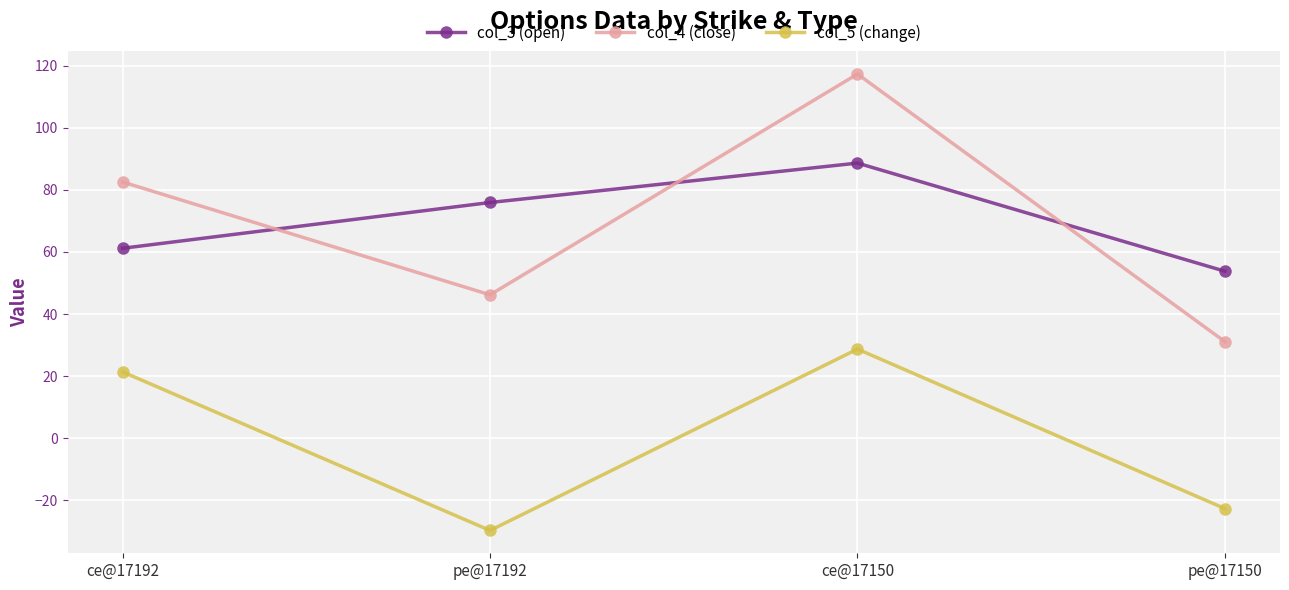

Is it true that col_5 (change) equals -22.7 at pe@17150?

True